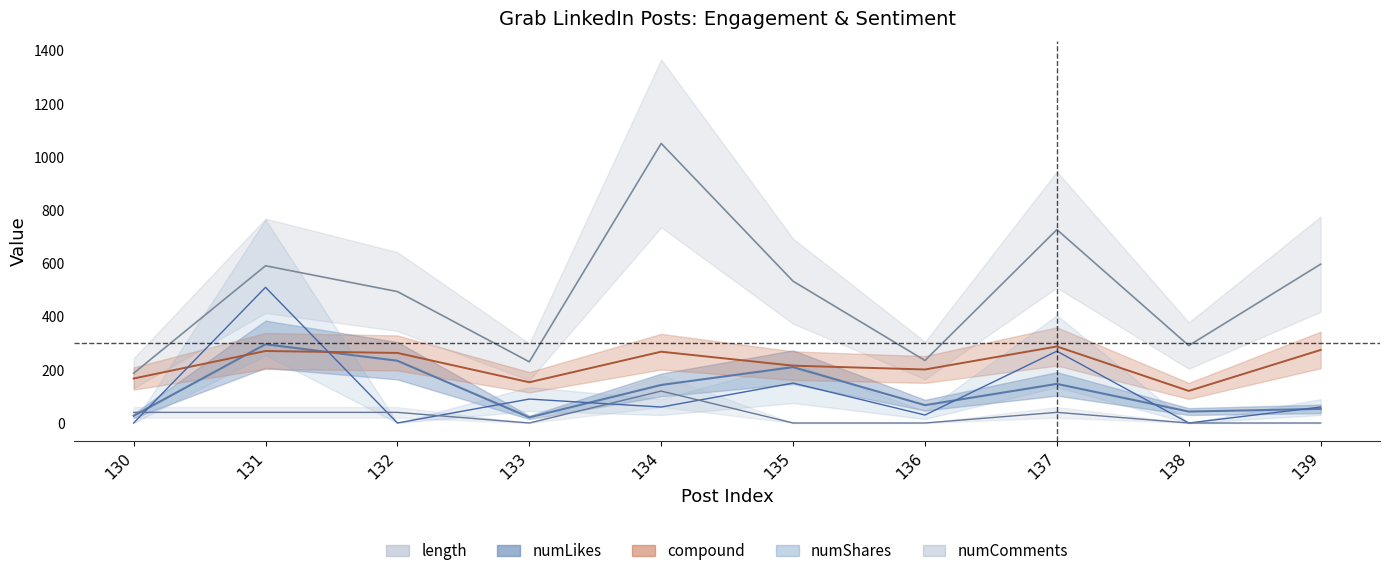

Reading right to left, transcribe all the data shown in this chart.

numLikes: 53.0	43.0	147.0	67.0	210.0	143.0	21.0	234.0	296.0	27.0
numComments: 0.0	0.0	40.0	0.0	0.0	120.0	0.0	40.0	40.0	40.0
numShares: 60.0	0.0	270.0	30.0	150.0	60.0	90.0	0.0	510.0	0.0
compound: 274.6	120.6	287.7	201.2	215.5	268.0	153.2	263.4	270.7	167.2
length: 597.0	291.0	727.0	235.0	533.0	1051.0	230.0	494.0	591.0	187.0